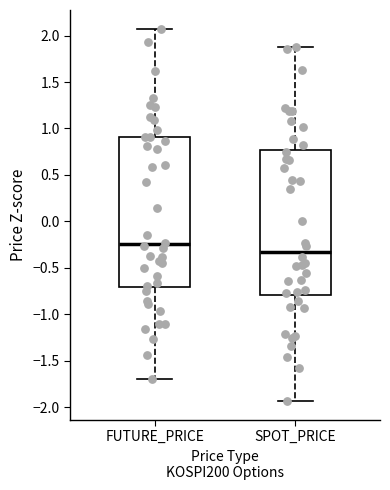

Which box's median line is the highest?

FUTURE_PRICE